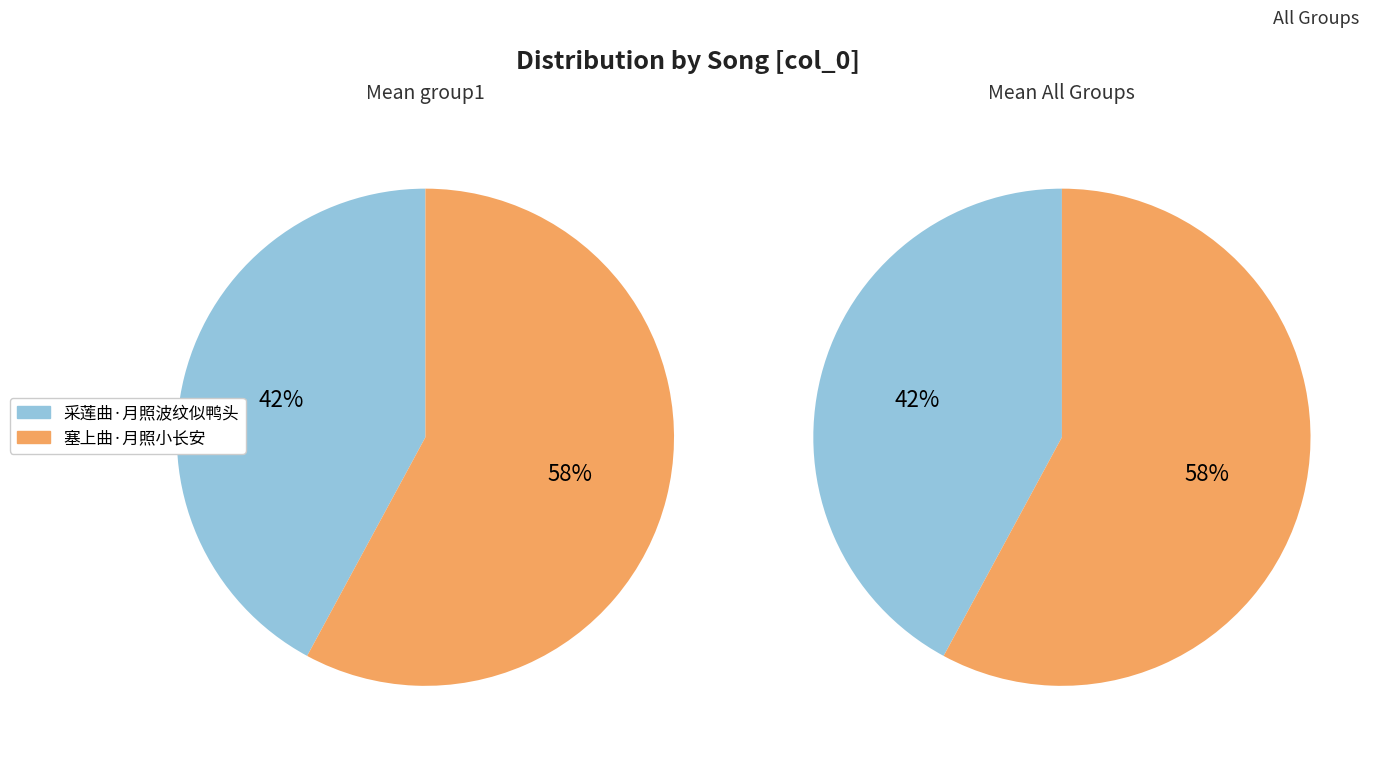

What portion of the pie excludes 塞上曲·月照小长安?

42.1%